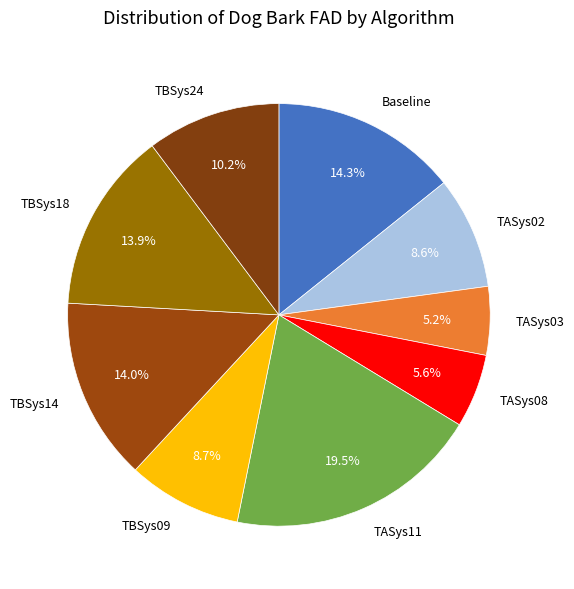

What is the largest slice in the pie chart?

TASys11